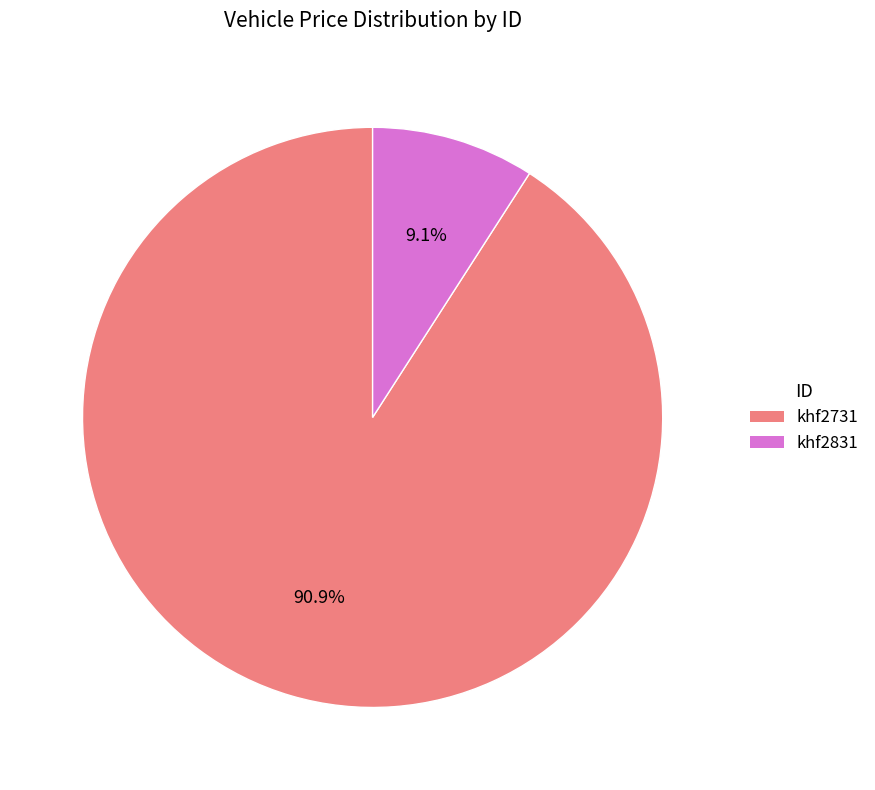

Does khf2831 represent more than half of the total?

No